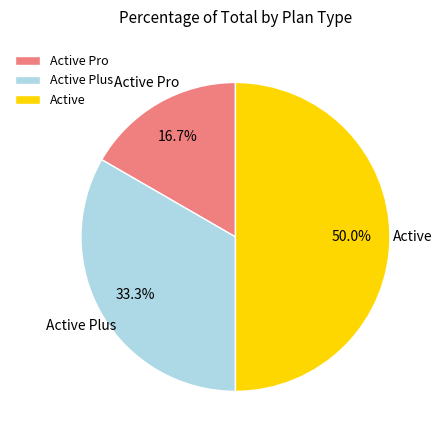

To the nearest percent, what is the difference between the Active and Active Pro slice percentages?

33%